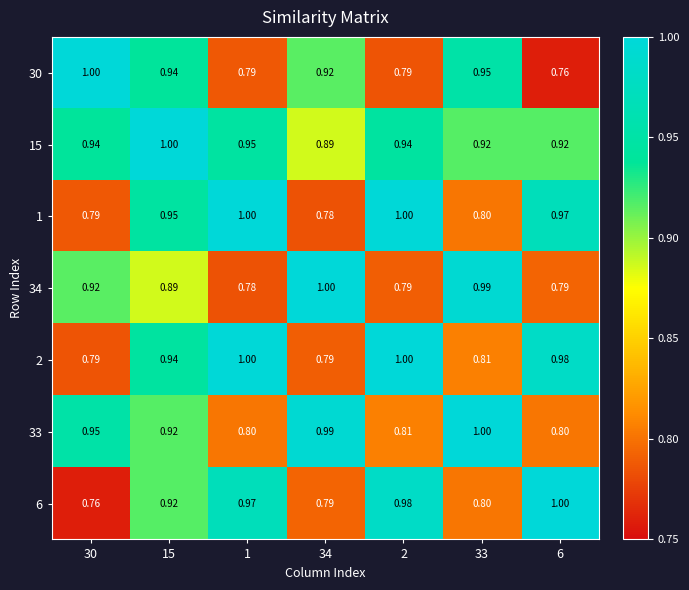

Is the value of 33 at 30 greater than the value of 15 at 30?

Yes